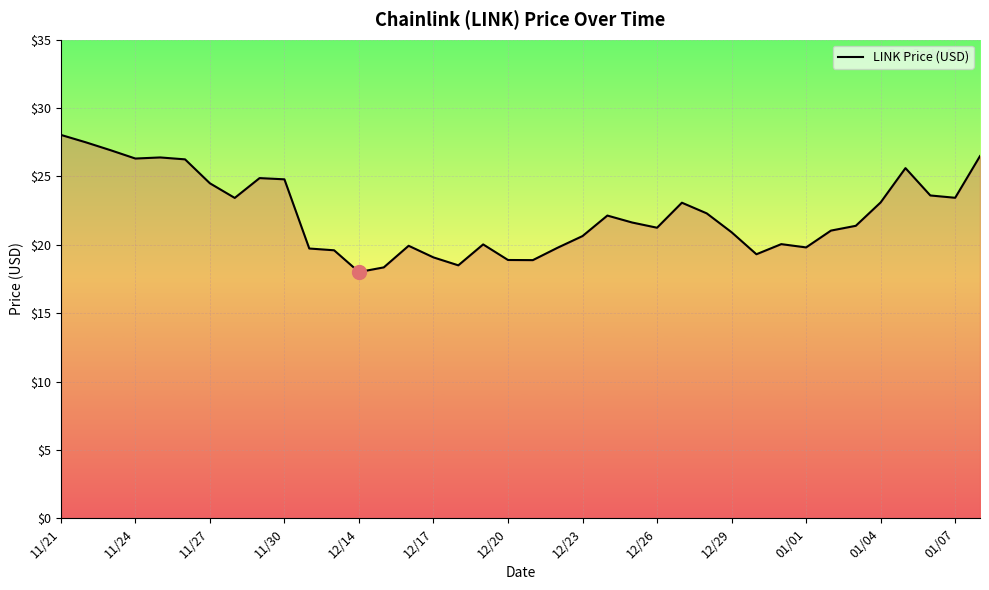

What is the difference between the maximum and minimum values?

10.0